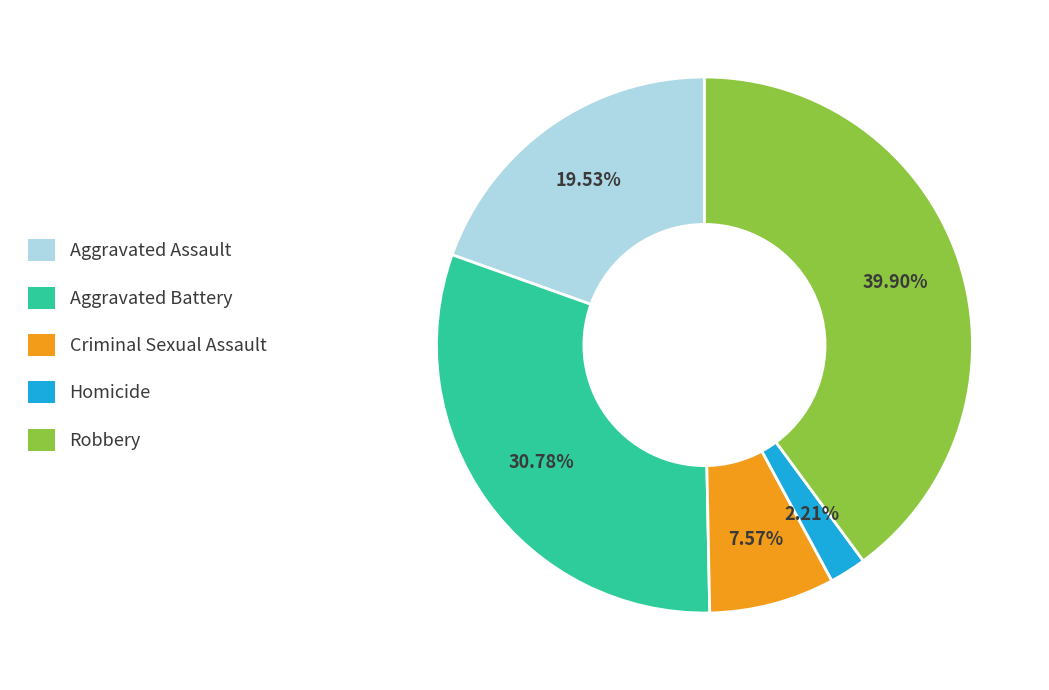

Between Robbery and Aggravated Assault, which is larger?

Robbery